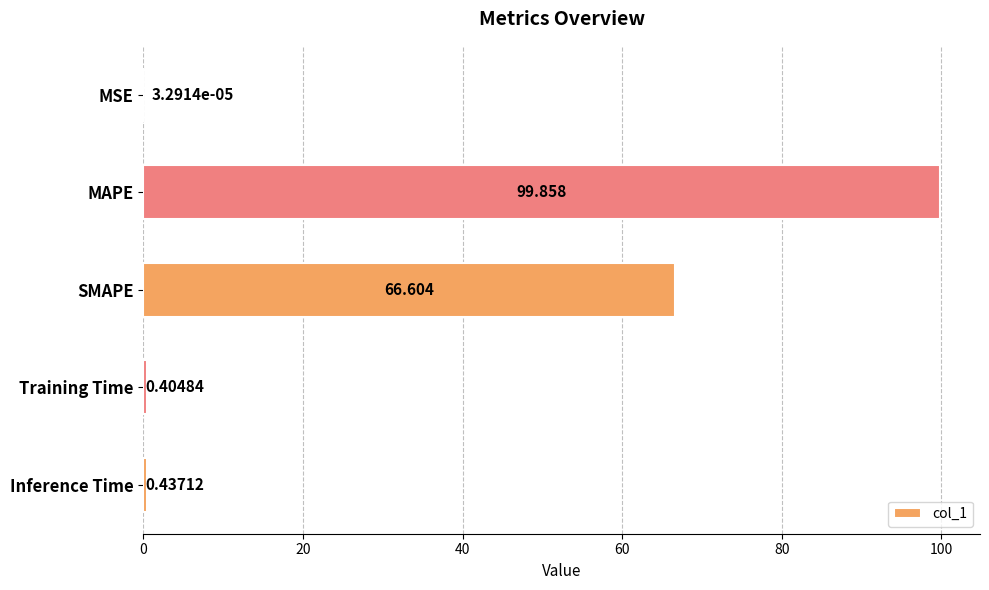

At which category does the chart reach its peak across all series?

MAPE